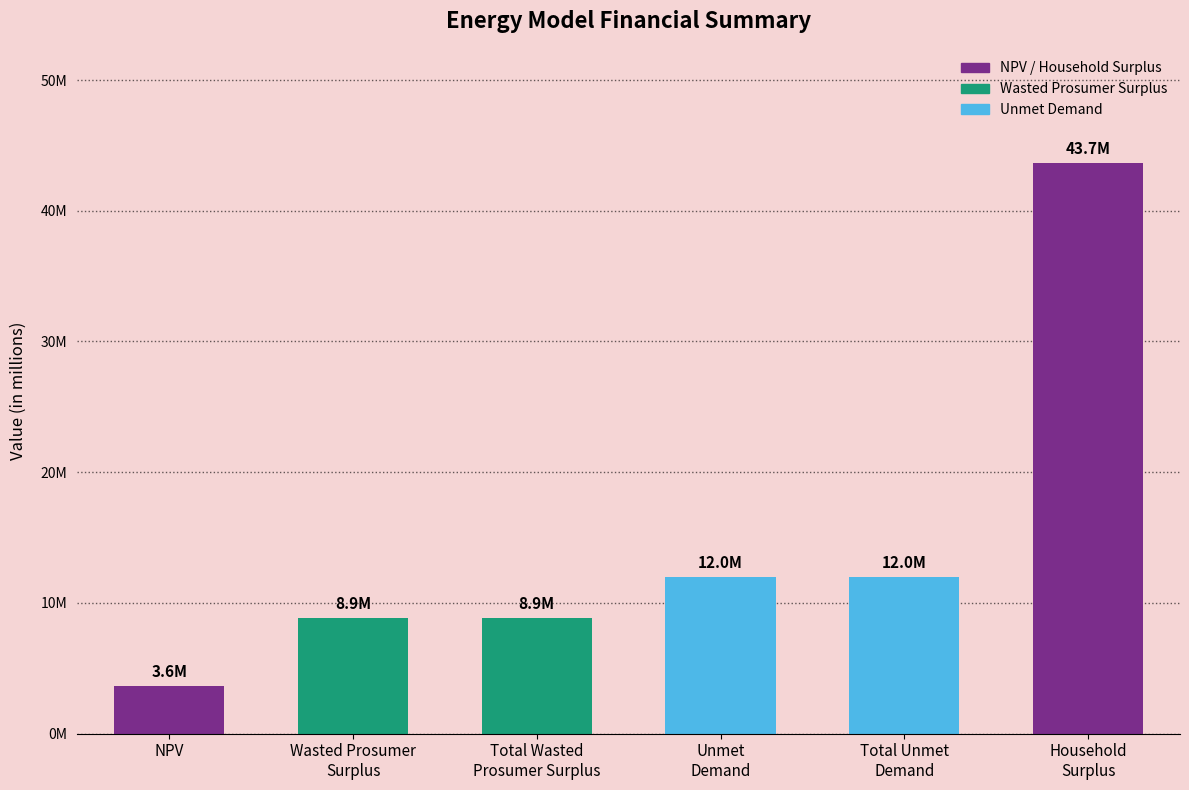

At which label is the value closest to 23649580?

Unmet
Demand